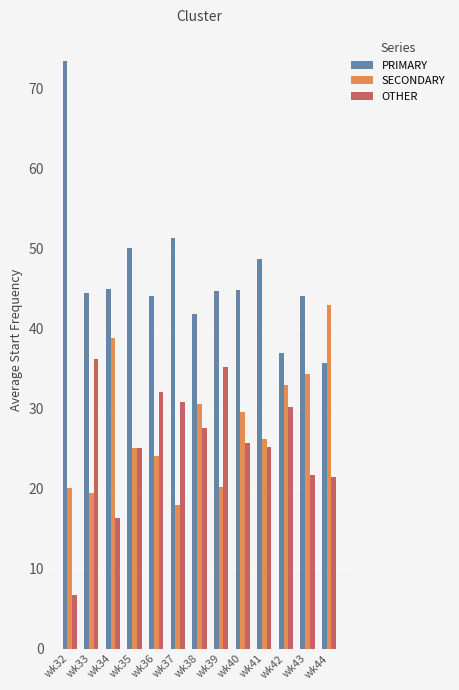

What is the total value across all series at wk32?

100.0